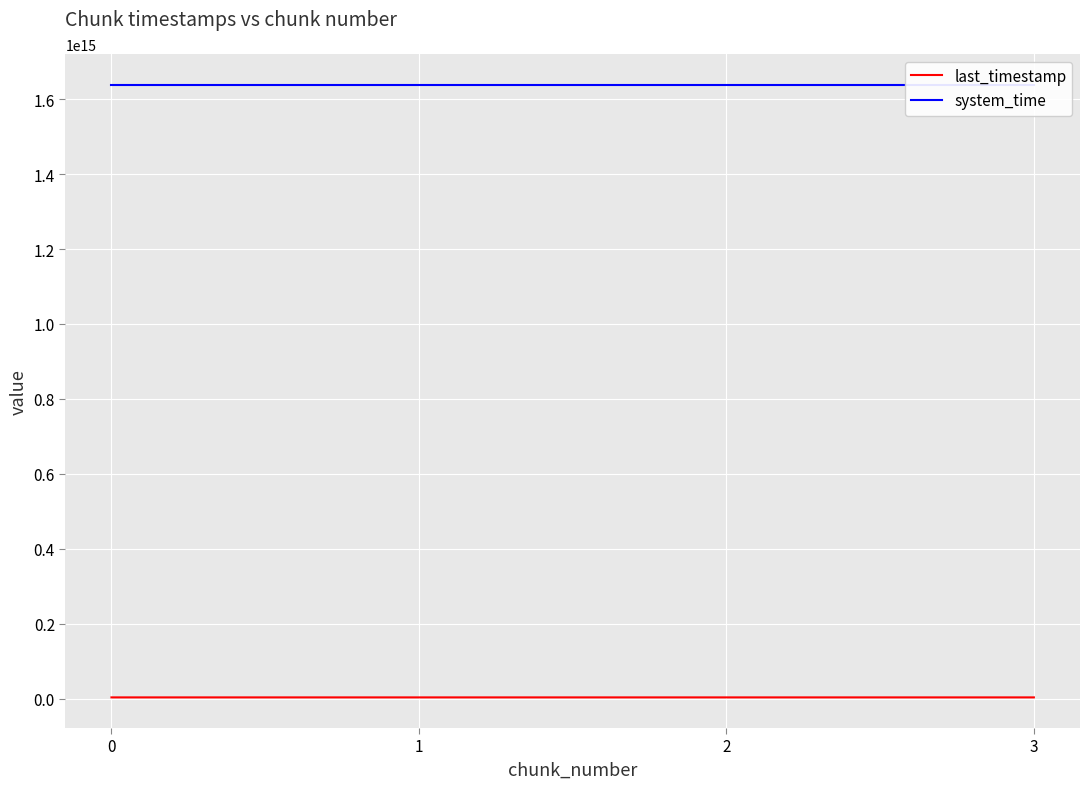

What is the total value across all series at 3?

1641895759423023